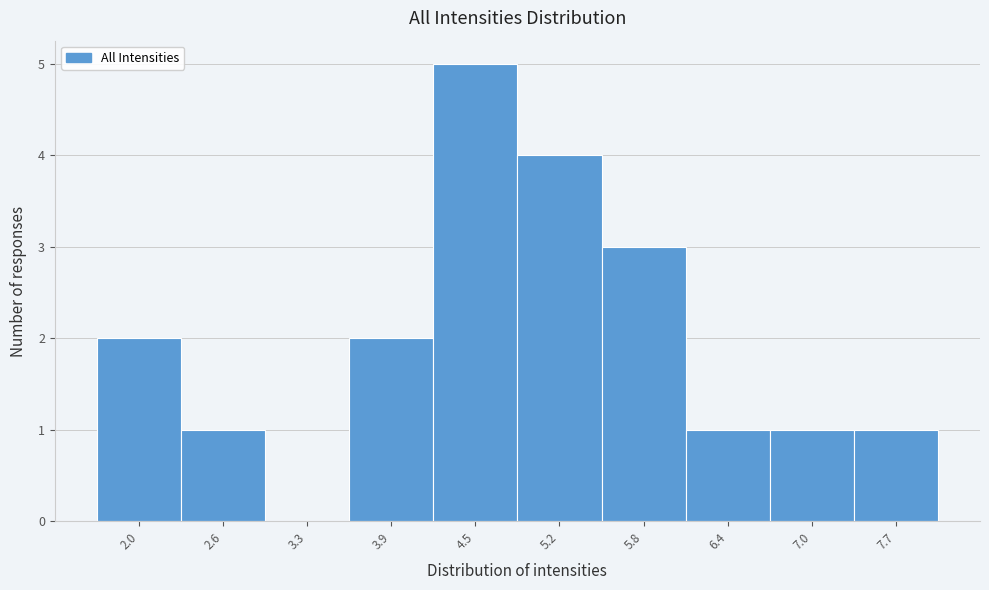

Reading left to right, what are all the values shown in this chart?

2.0=2	2.6=1	3.3=0	3.9=2	4.5=5	5.2=4	5.8=3	6.4=1	7.0=1	7.7=1